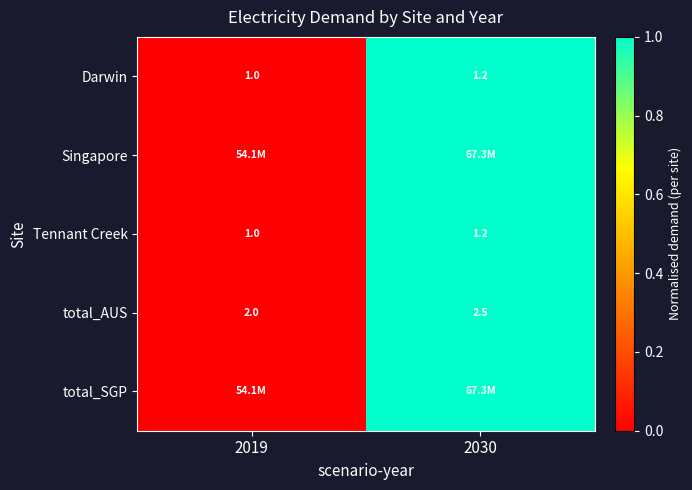

The value of Tennant Creek at 2030 is 1.2. True or false?

True